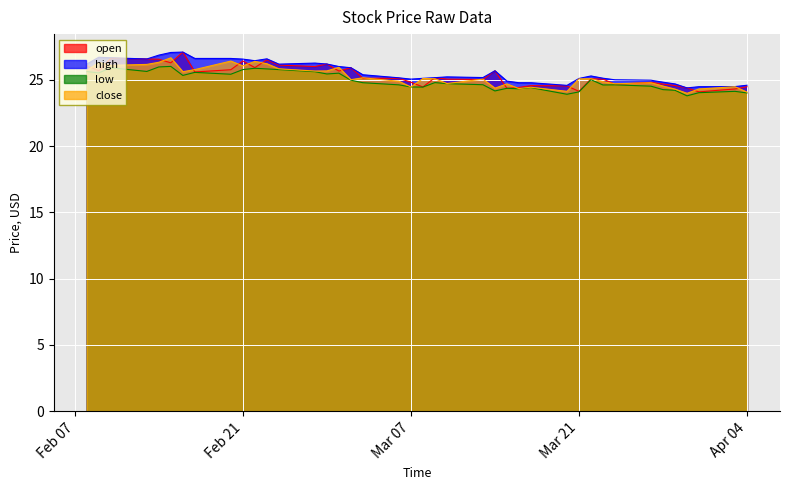

What is the greatest value displayed?

27.1